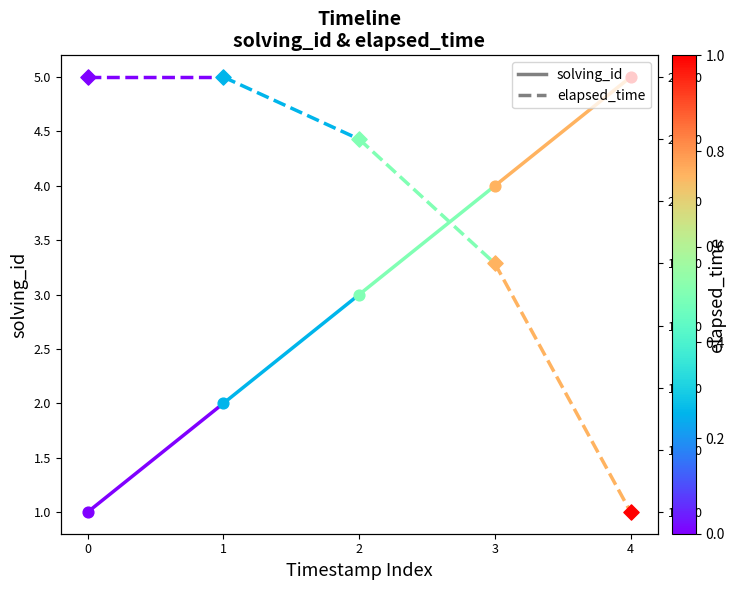

What is the total value across all series at 0?

24001